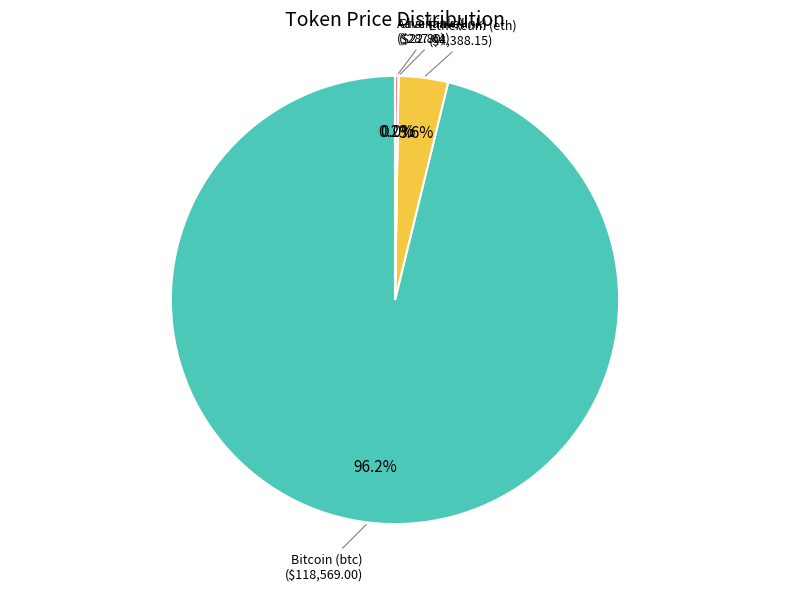

Is there a majority slice in this chart?

Yes